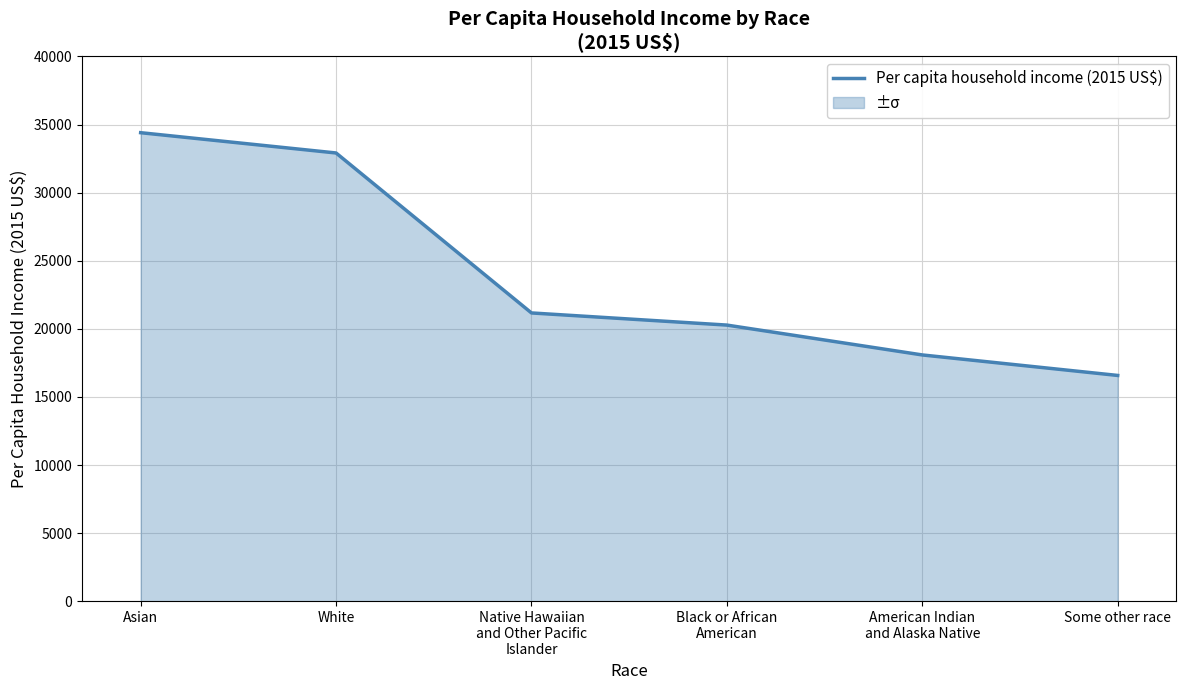

List the labels in order of value, largest first.

Asian, White, Native Hawaiian
and Other Pacific
Islander, Black or African
American, American Indian
and Alaska Native, Some other race